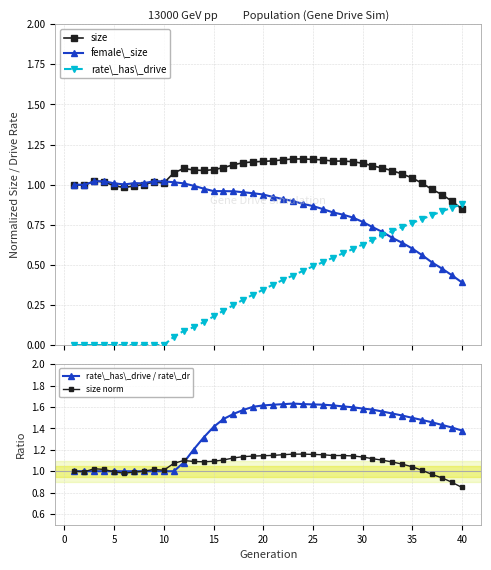

True or false: female\_size has more than 0 interior local peaks.

True